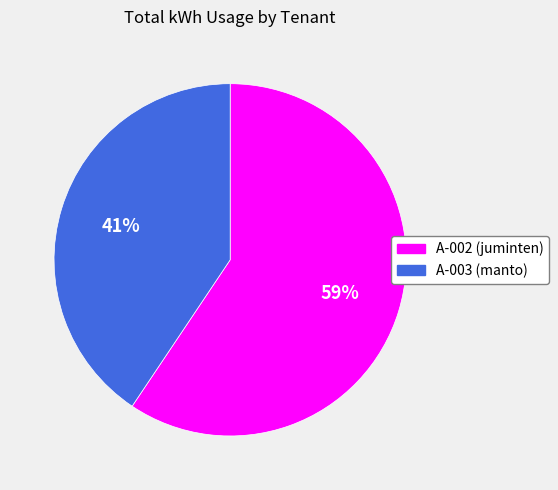

True or false: A-002 (juminten) accounts for 46% of the total.

False